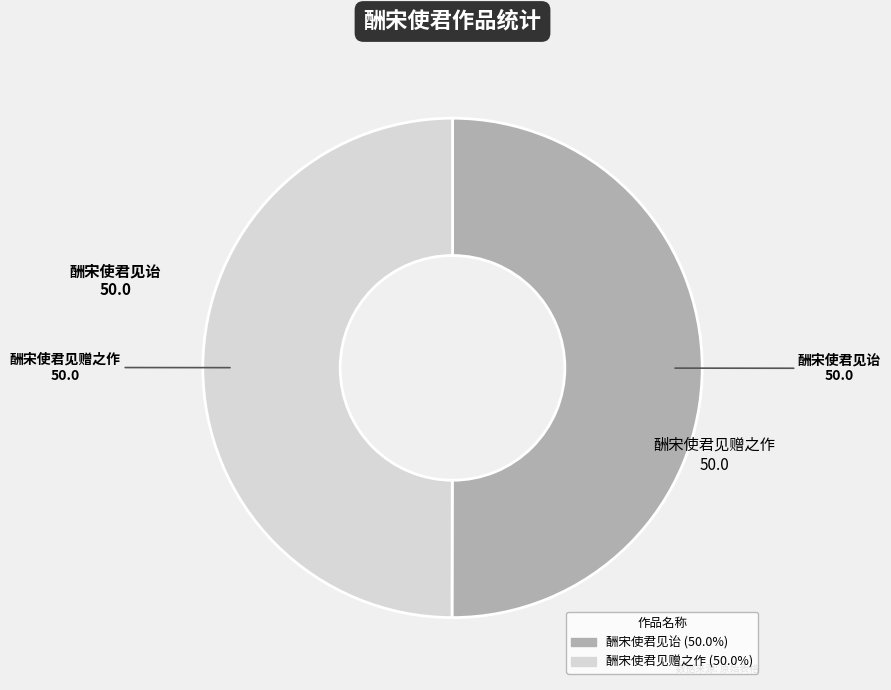

Is the sum of 酬宋使君见诒 and 酬宋使君见赠之作 greater than half?

Yes